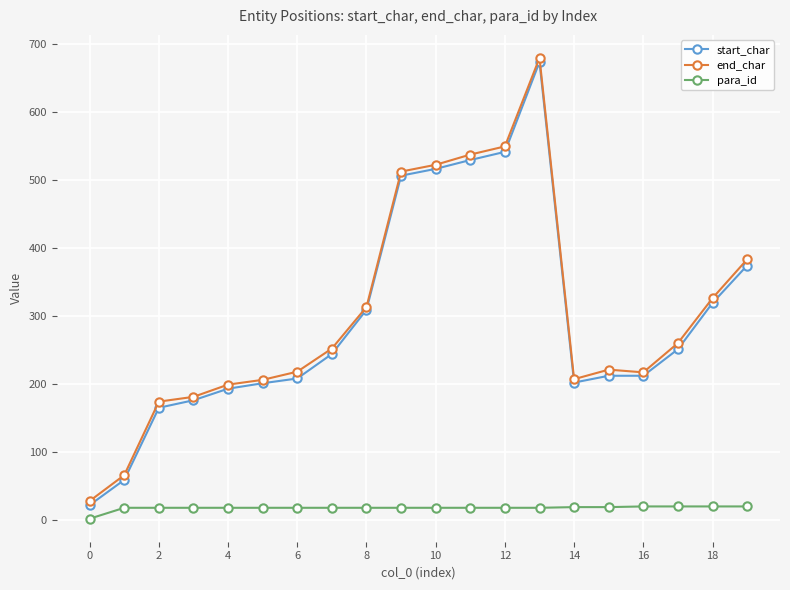

At how many categories does at least one series exceed 407?

5